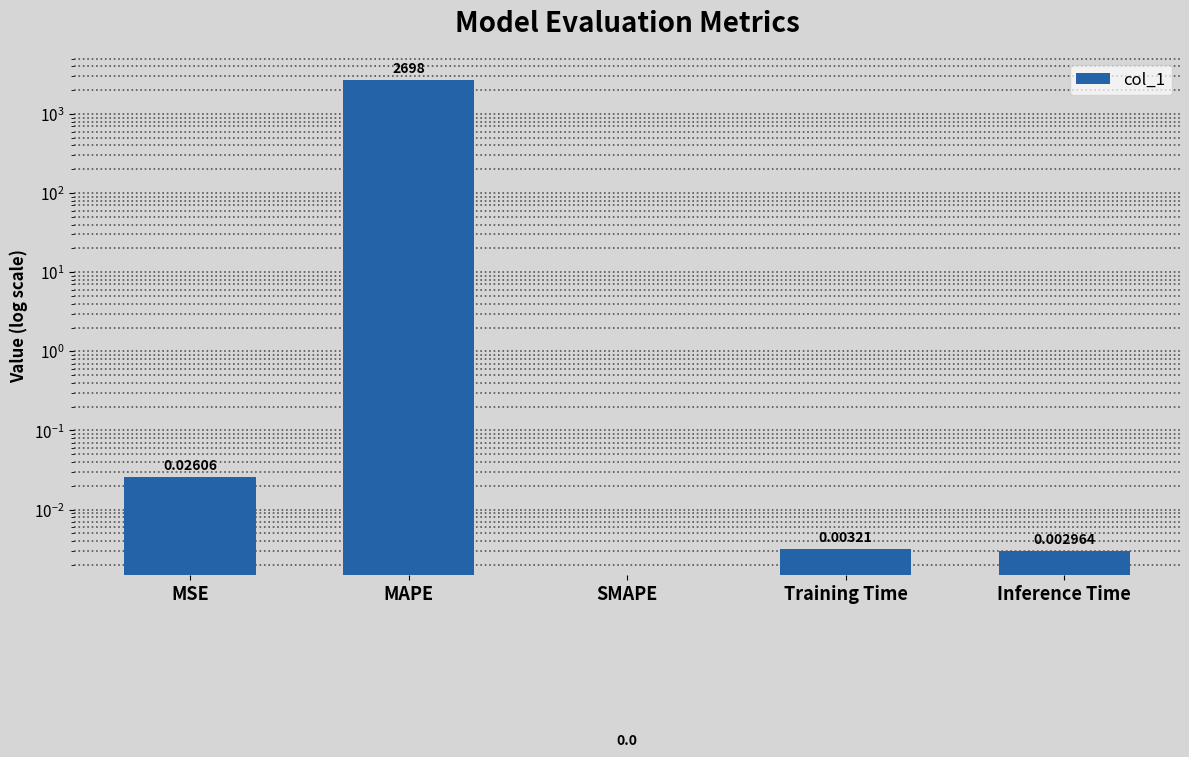

The chart shows a value of 0.0 at MSE. True or false?

True